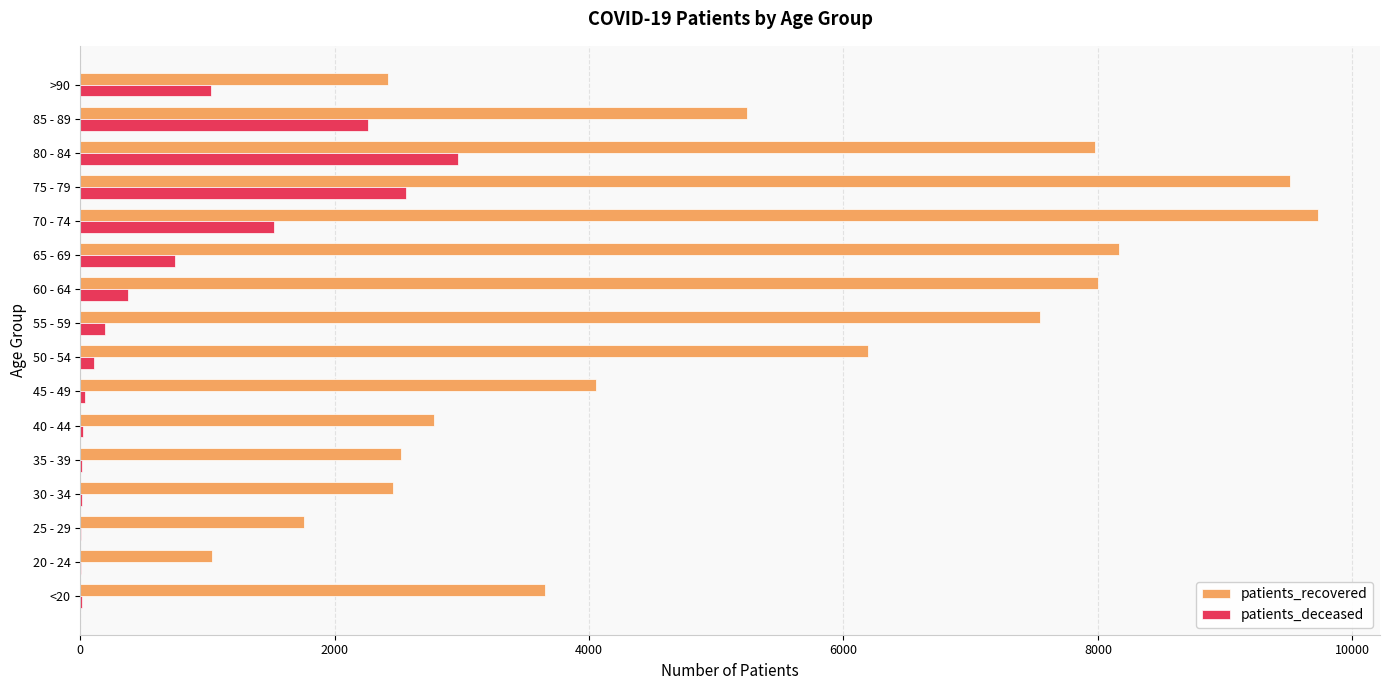

At which label does patients_deceased reach its peak?

80 - 84